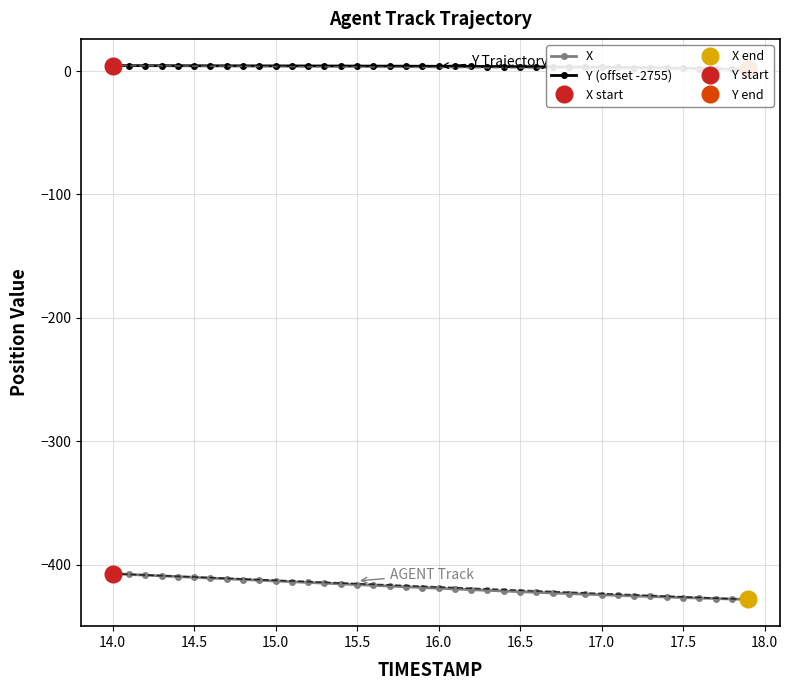

What is the lowest value of the X series?

-428.0